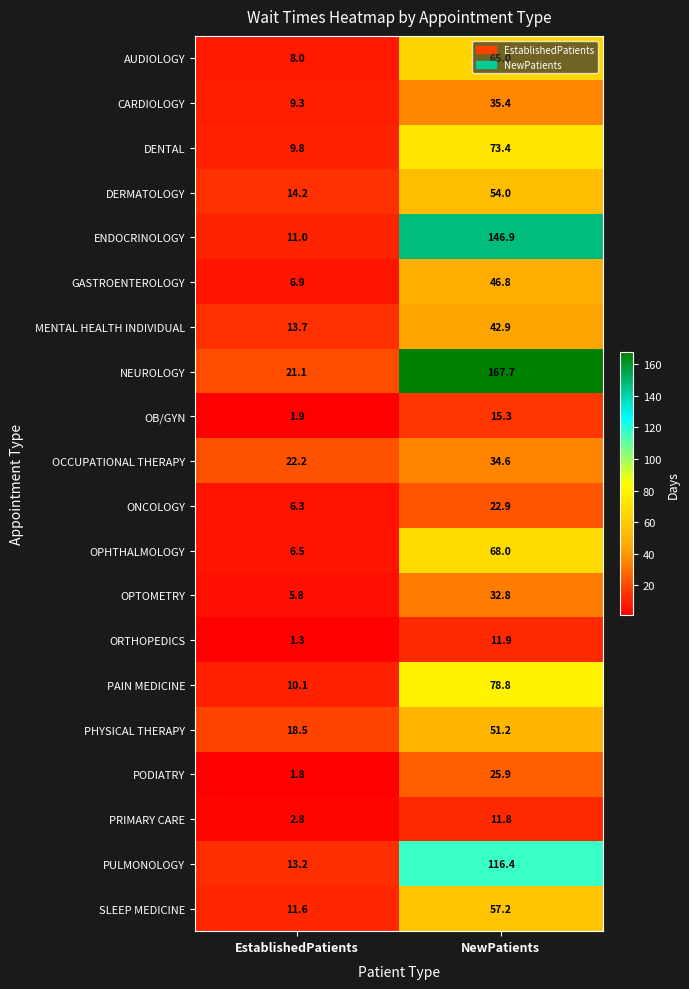

Which series has the largest range (max minus min)?

NEUROLOGY